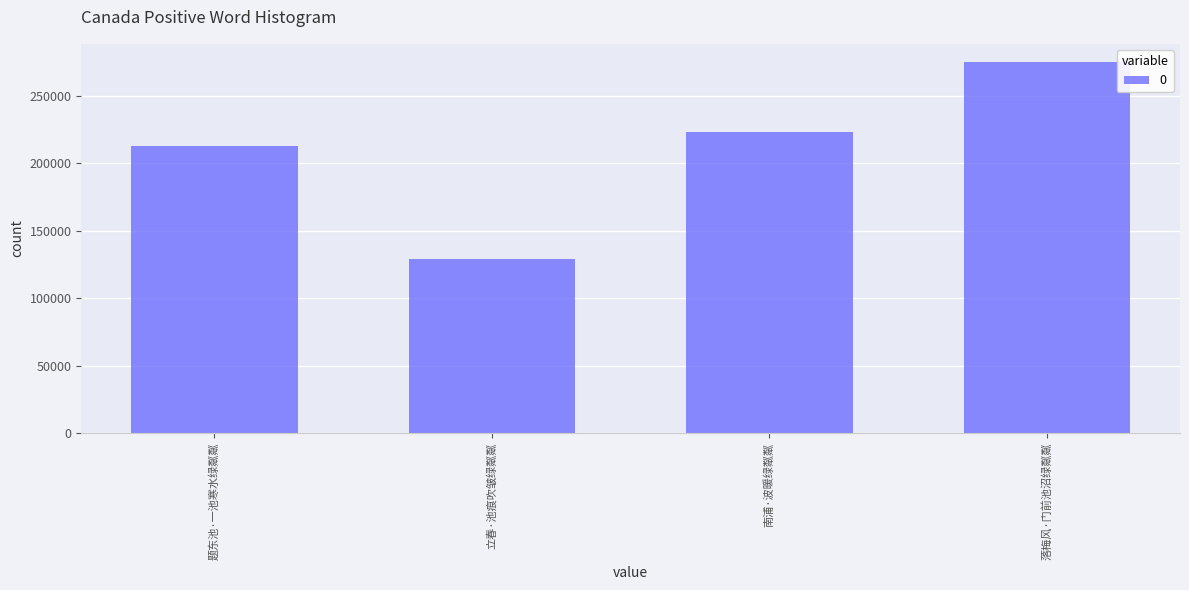

Are the bars grouped side by side (vs. stacked)?

No